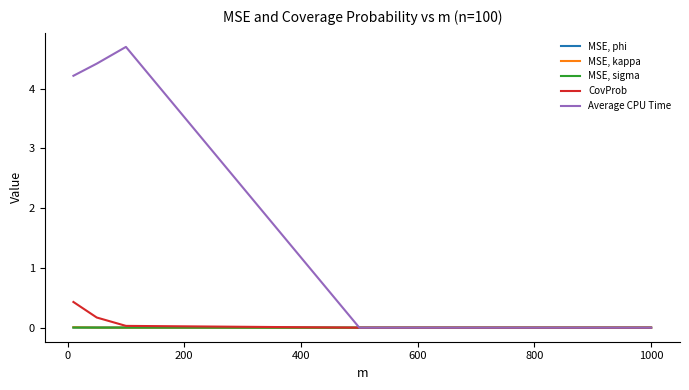

Rank the series by their maximum value, from lowest to highest.

MSE, sigma, MSE, phi, MSE, kappa, CovProb, Average CPU Time